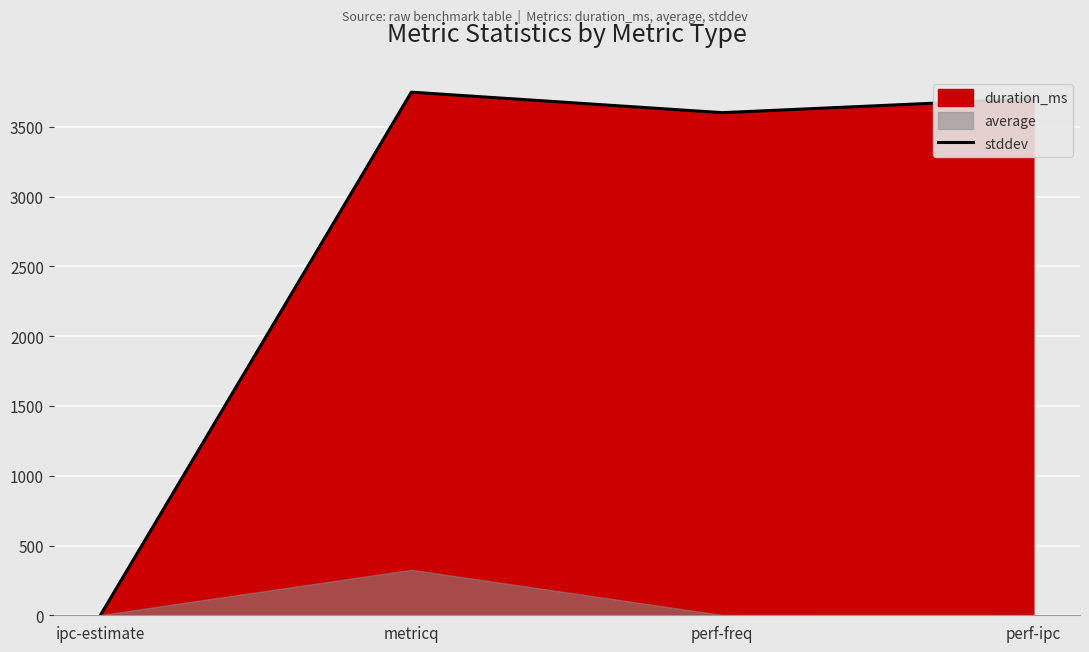

What is the label of the 3rd point from the right?

metricq